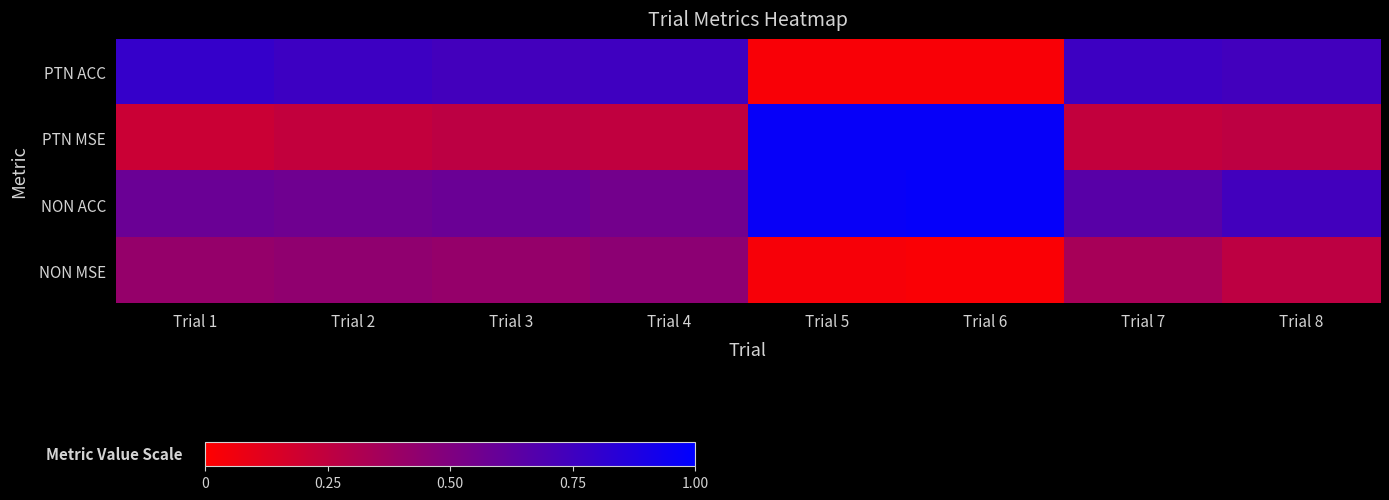

Between Trial 1 and Trial 5, which is larger?

Trial 1